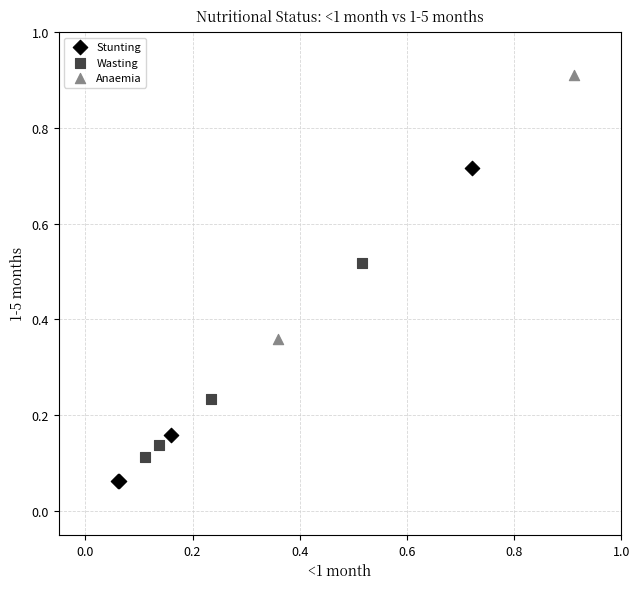

What are all the series names shown in the legend?

Stunting, Wasting, Anaemia